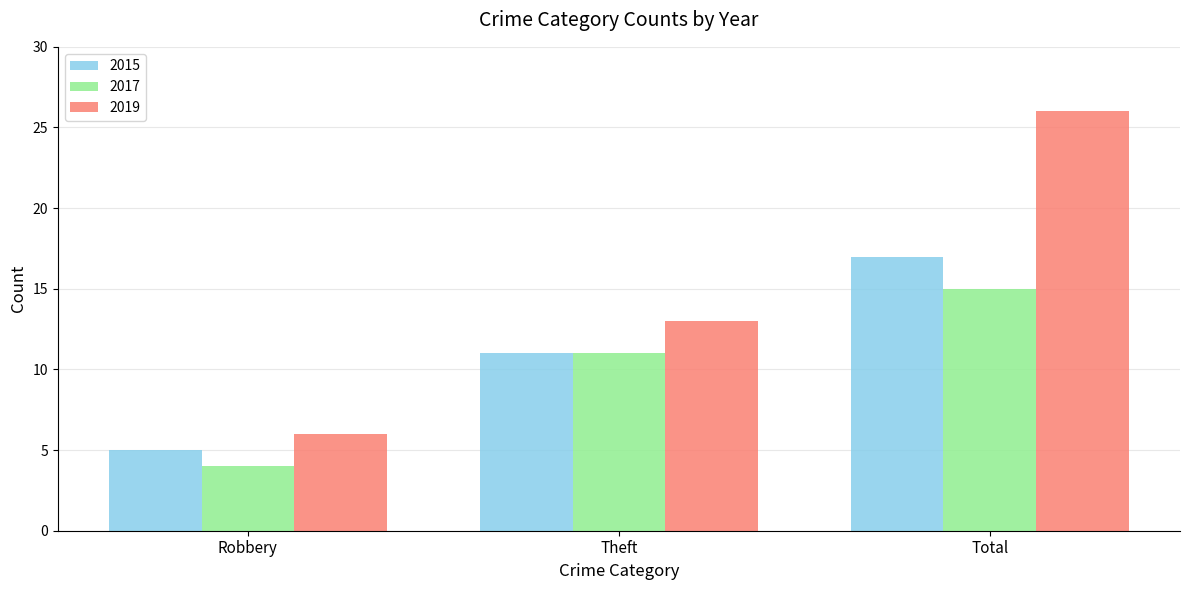

What is the sum of all 2017 values?

30